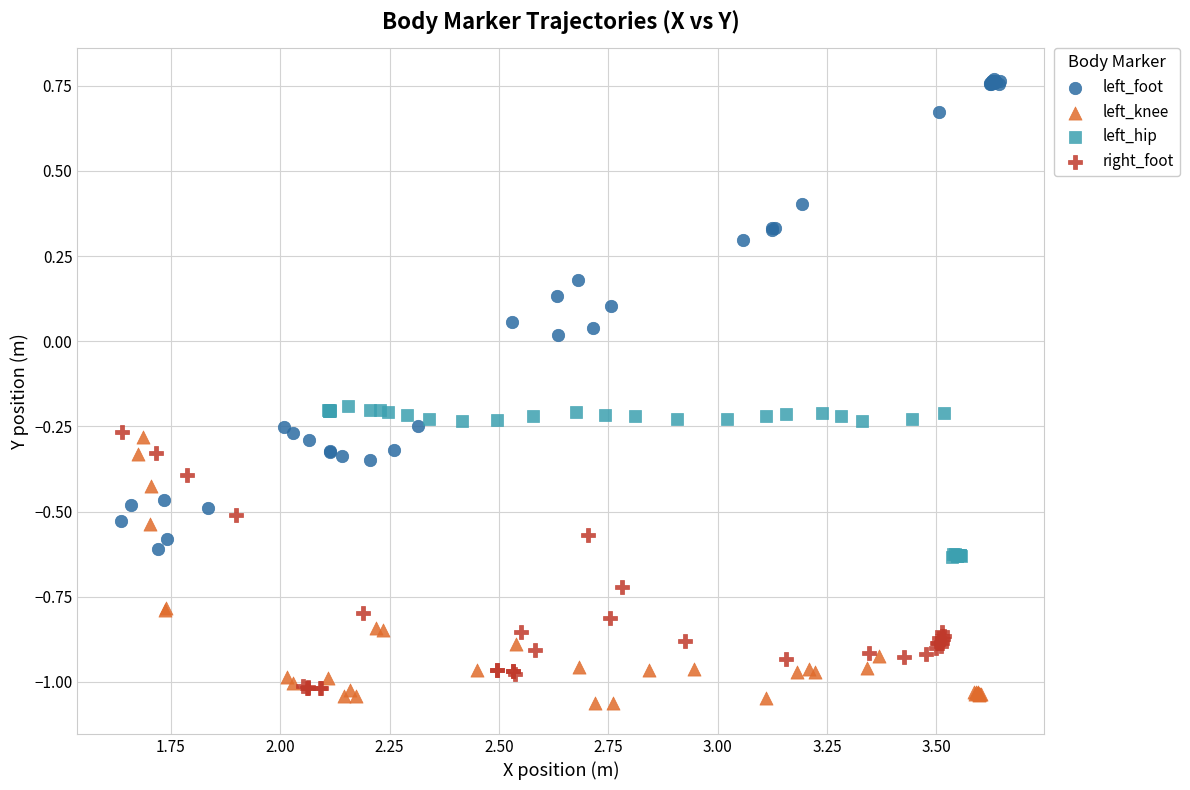

Which series contains the highest Y value?

left_foot